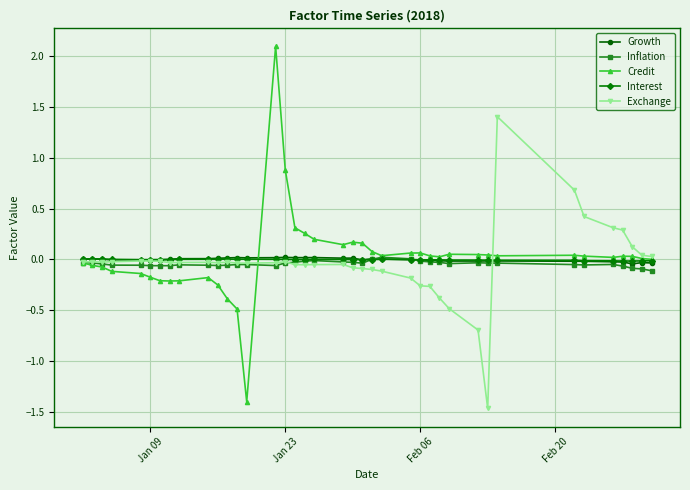

True or false: Inflation has more than 0 points higher than both neighbors.

True